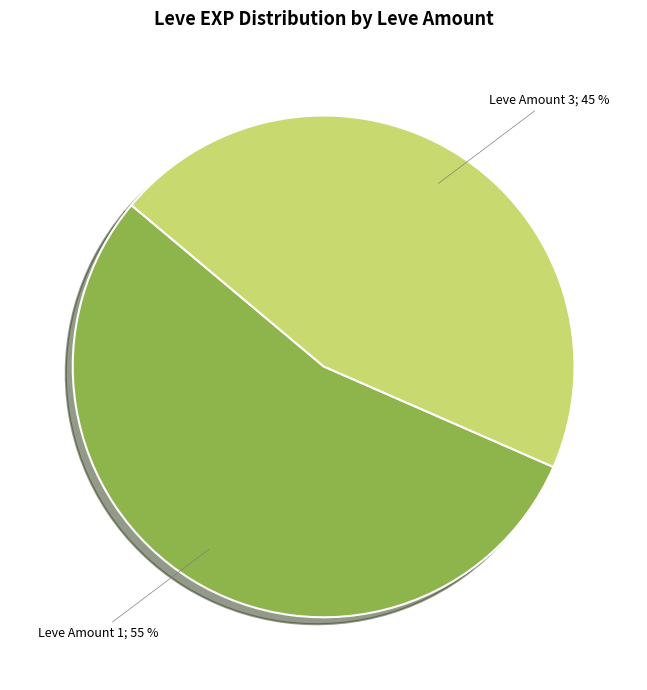

Is the sum of Leve Amount 1; 55 % and Leve Amount 3; 45 % greater than half?

Yes